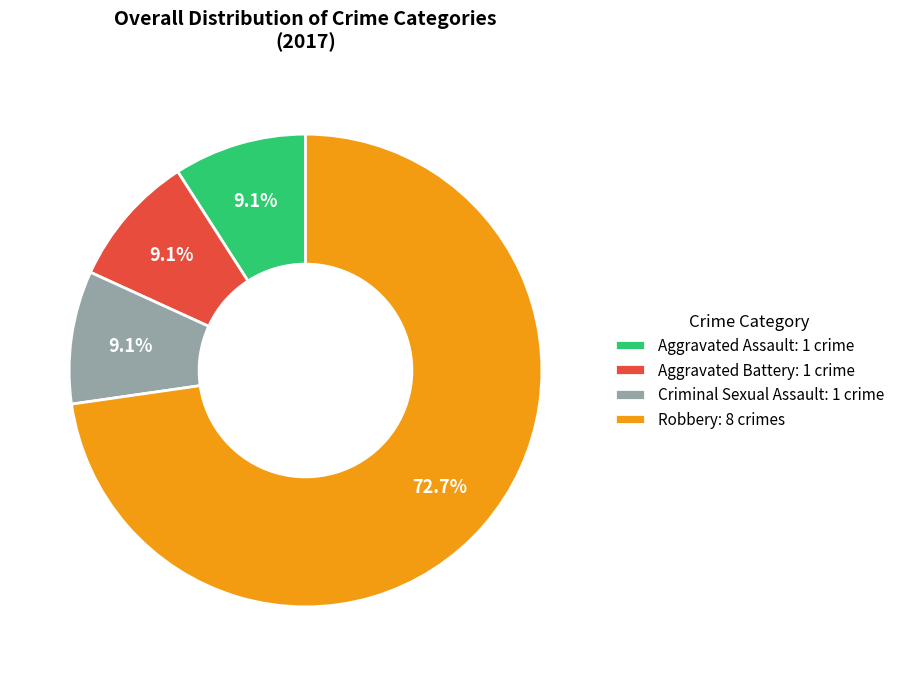

What percentage do Aggravated Battery: 1 crime and Aggravated Assault: 1 crime together represent?

18.2%